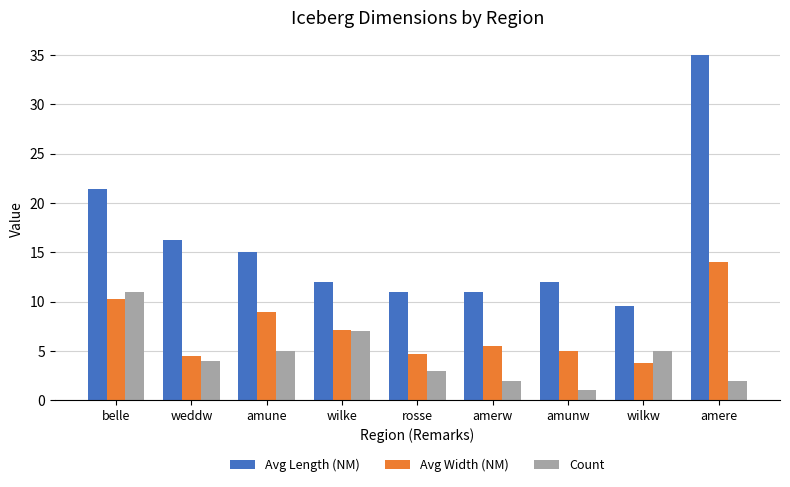

What is the total value across all series at rosse?

18.7